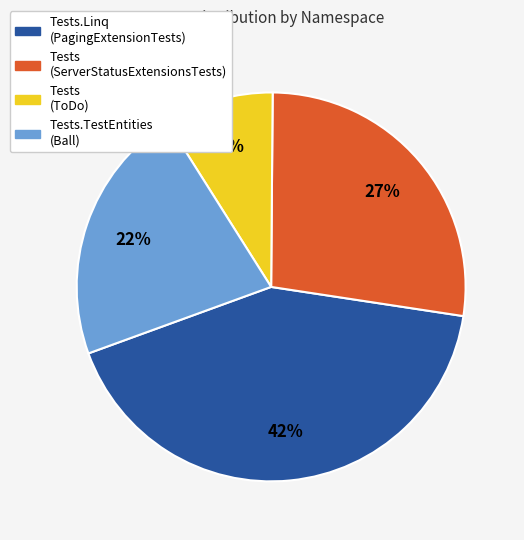

To the nearest percent, what is the average slice percentage?

25%